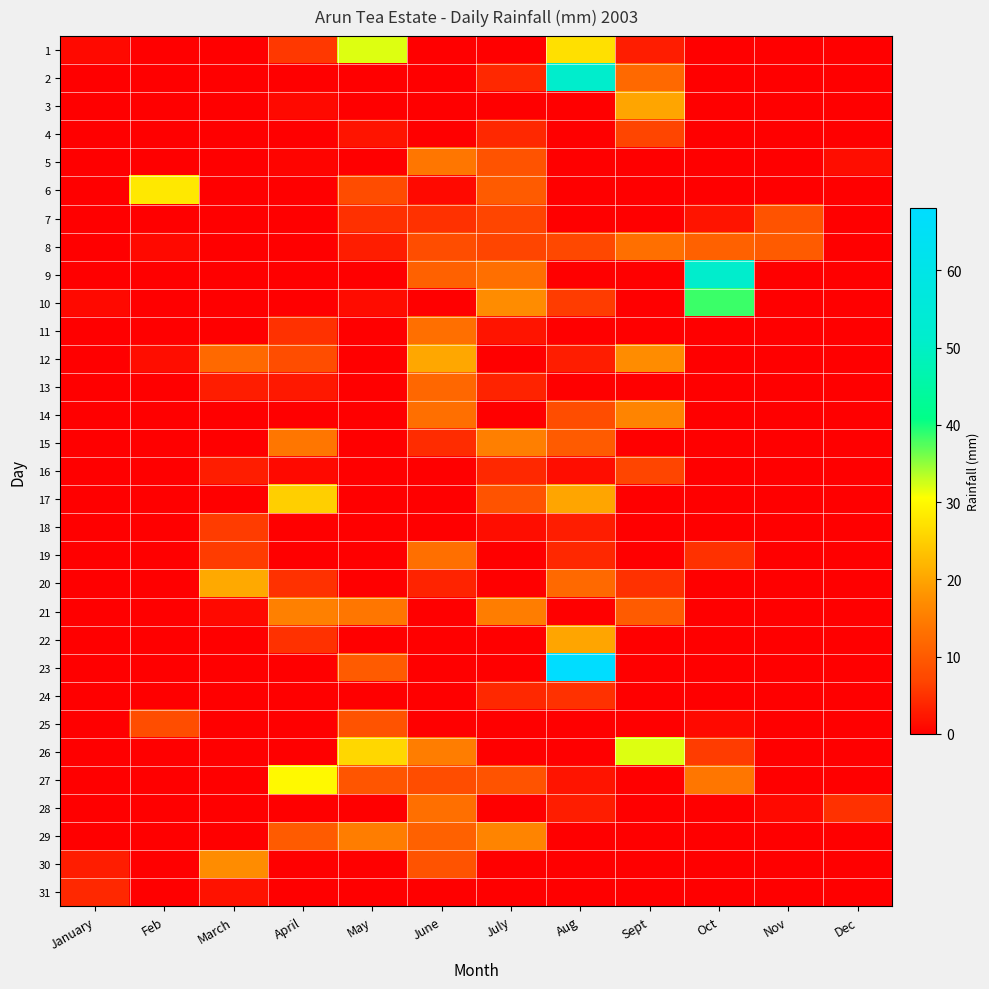

Count the number of data series in this chart.

31